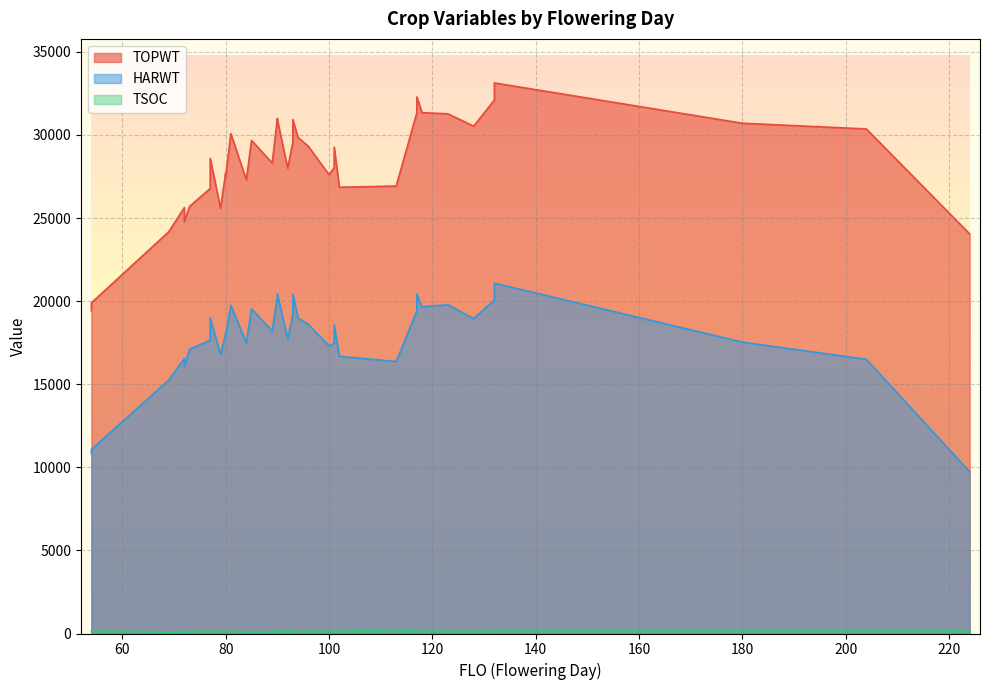

What is the smallest value displayed?

97